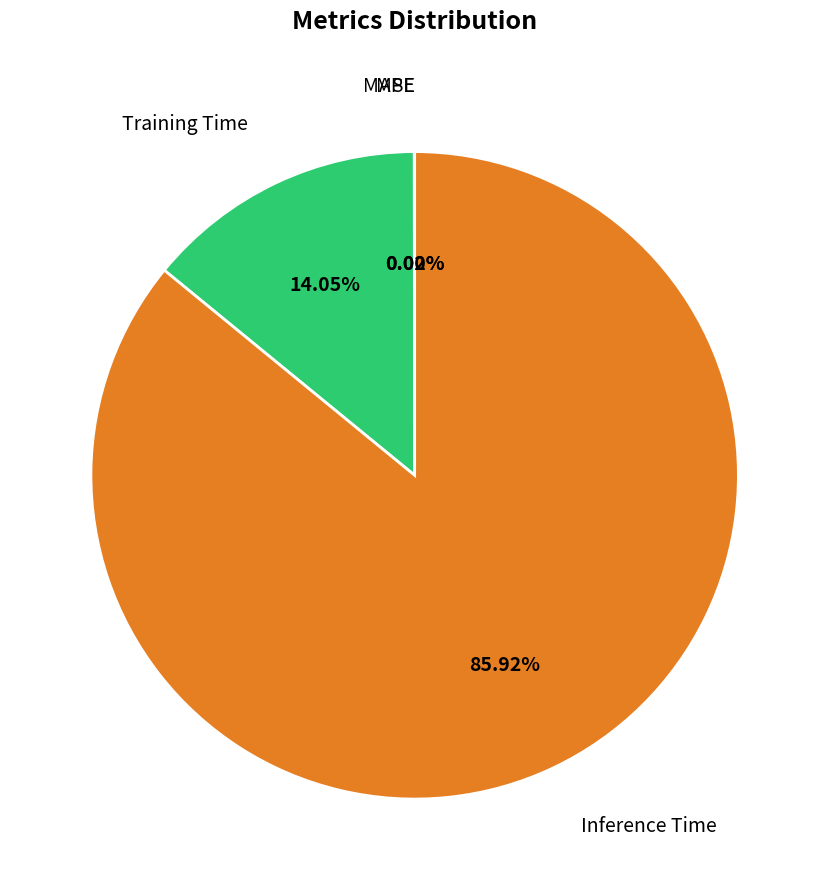

Does Inference Time account for over 50% of the chart?

Yes